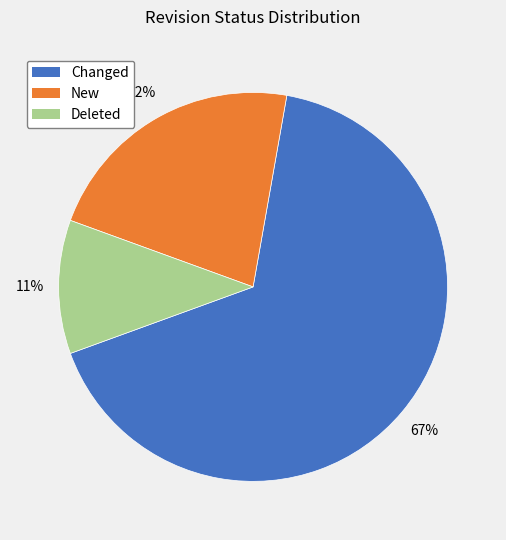

Between New and Changed, which is larger?

Changed